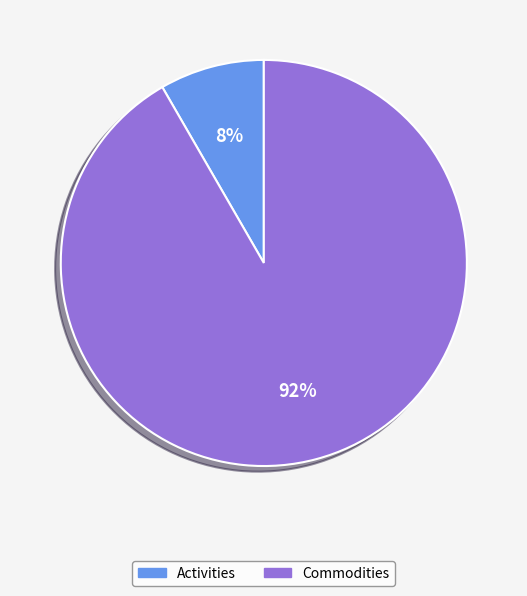

Does Commodities represent more than half of the total?

Yes